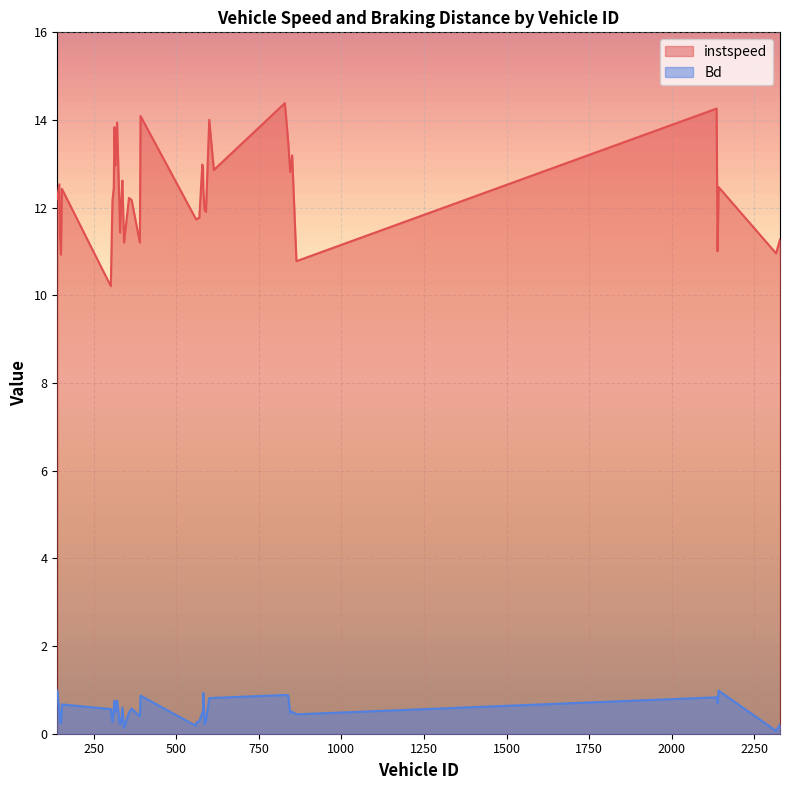

What is the smallest value displayed?

0.1